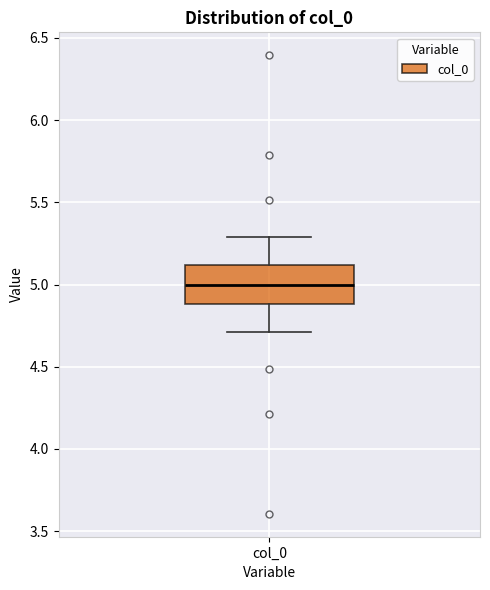

Where is the lower edge of the box for col_0 on the y-axis? The values are not printed on the chart, so give them approximately, as read against the axis.

4.9